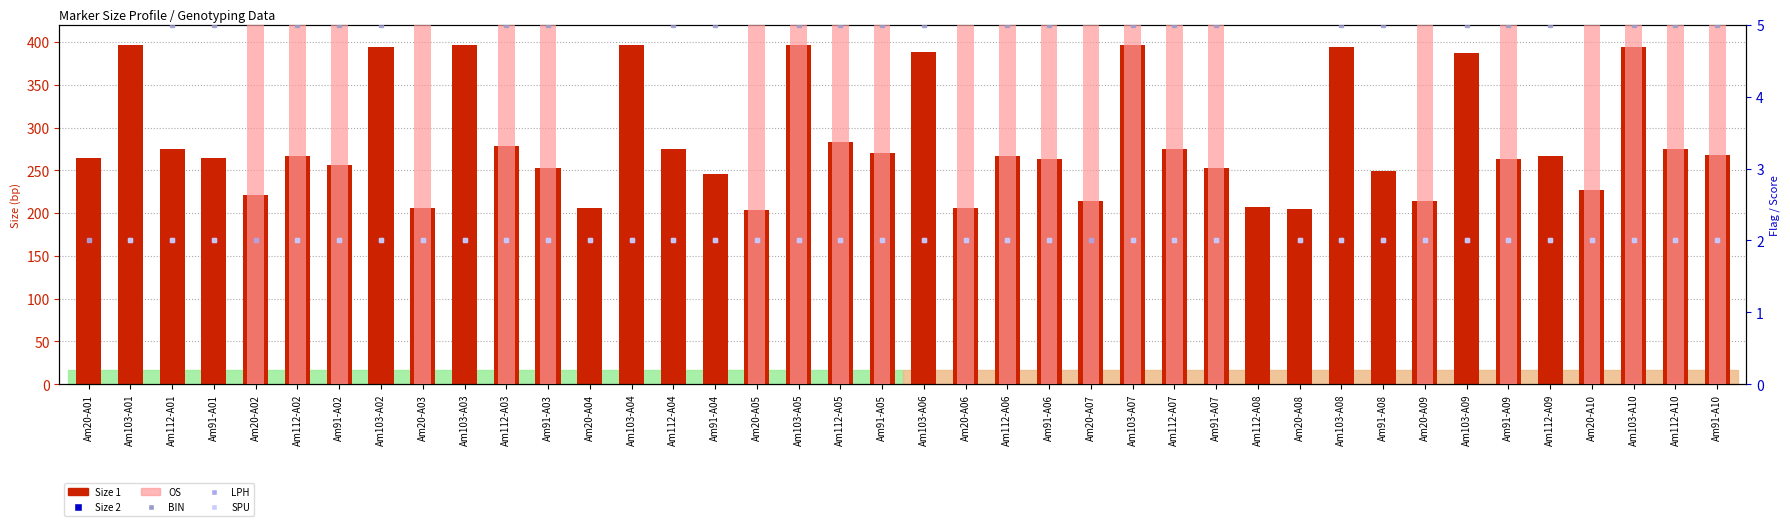

What is the value of the Size 1 bar at the 28th from the left?

253.1